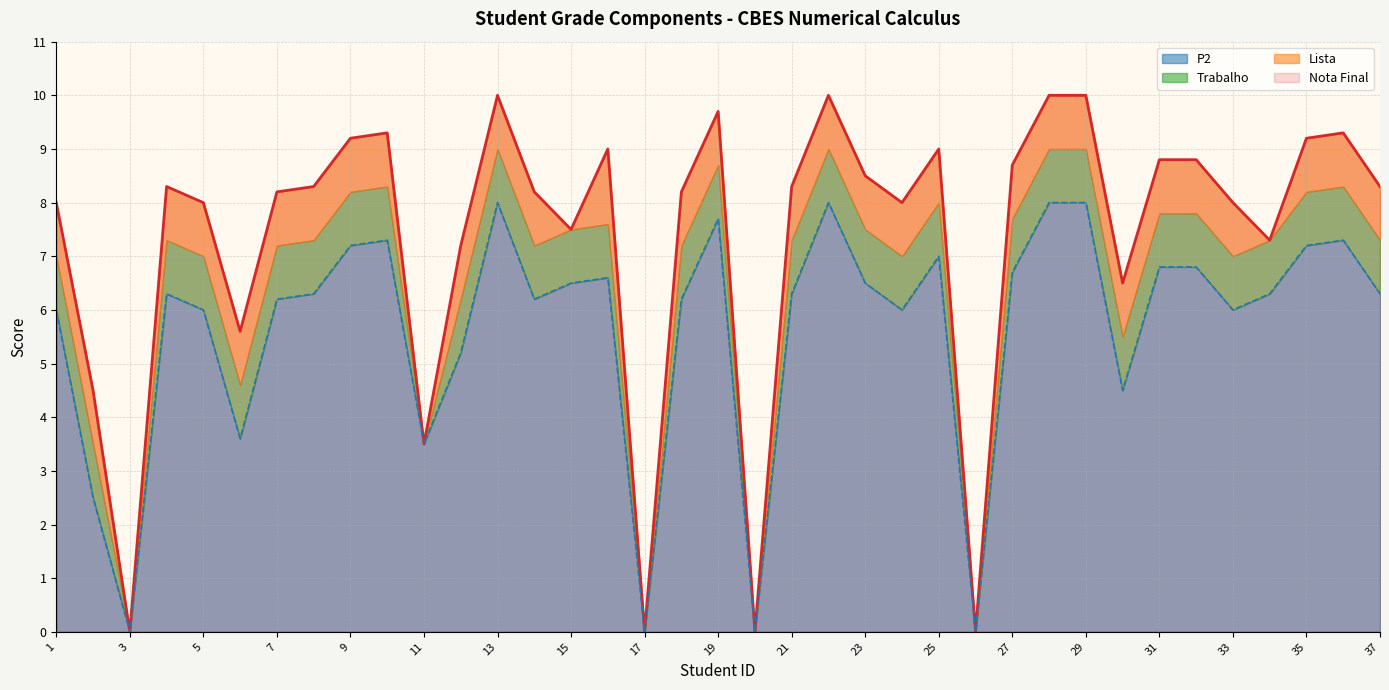

True or false: Nota Final and P2 intersect in this chart.

False